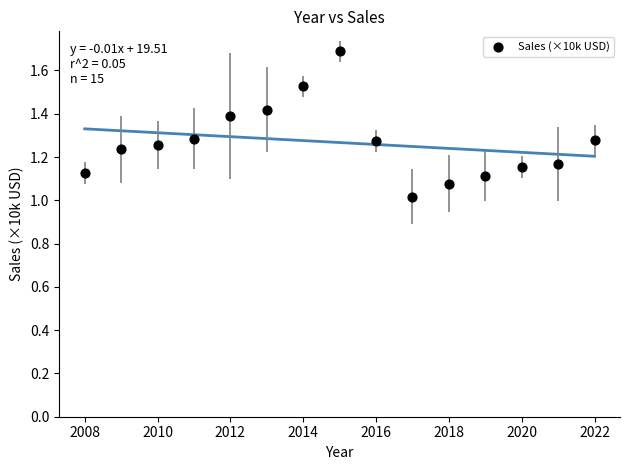

What is the range of X values (max minus min)?

14.0